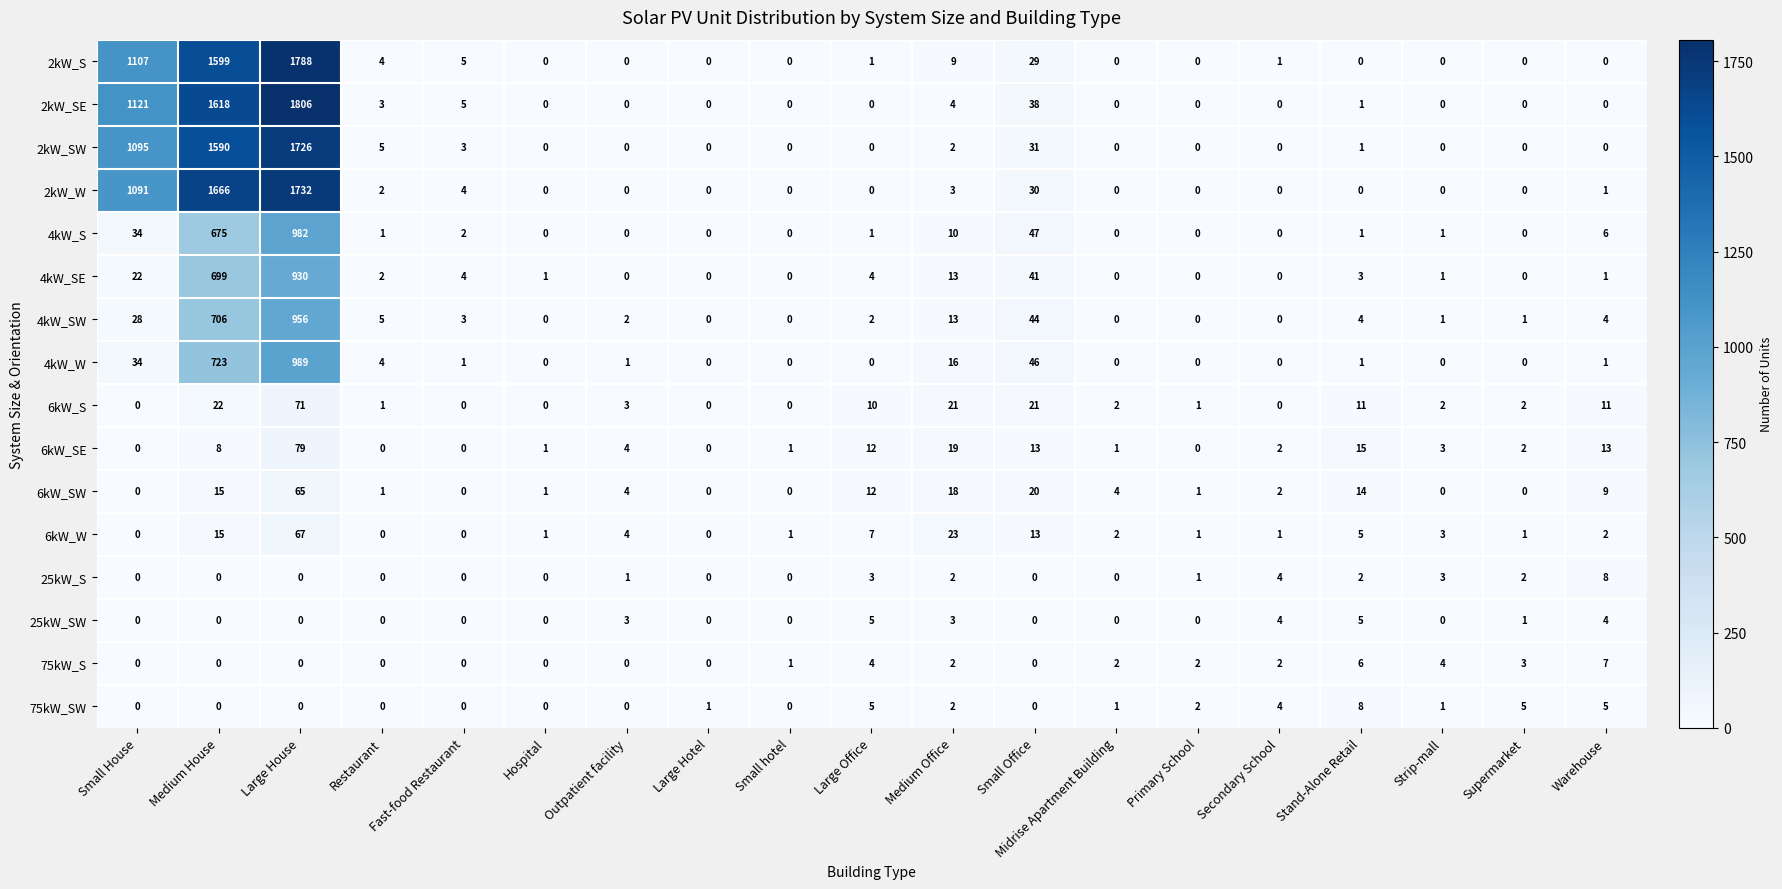

What is the highest value of the 4kW_SW series?

956